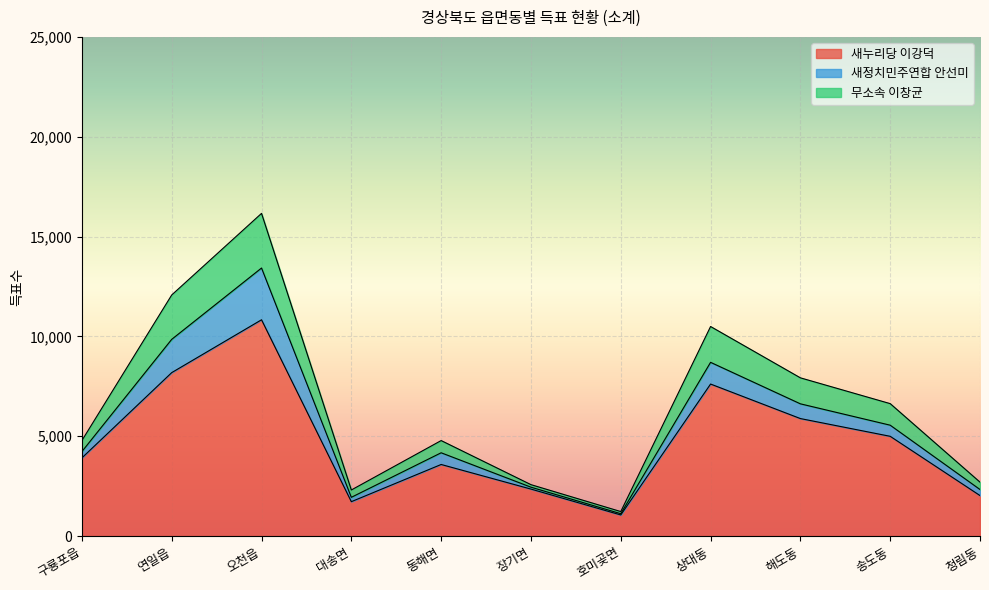

What is the label of the 8th point from the right?

대송면